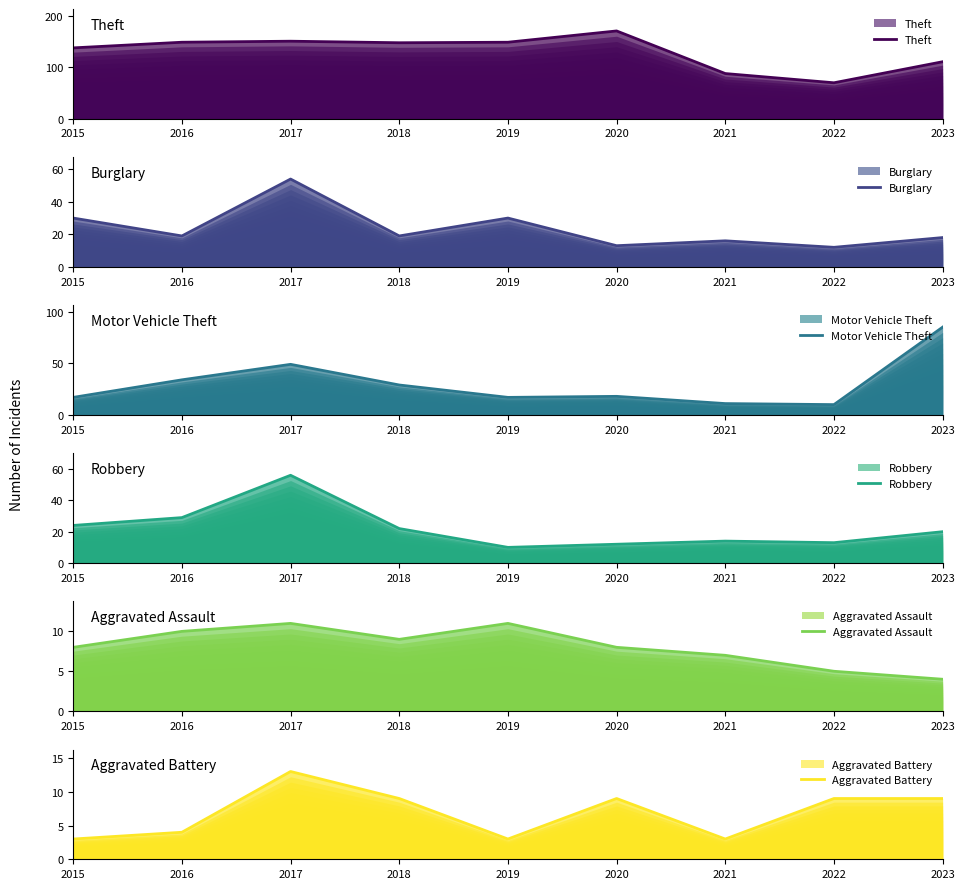

What are all the series names shown in the legend?

Theft, Burglary, Motor Vehicle Theft, Robbery, Aggravated Assault, Aggravated Battery